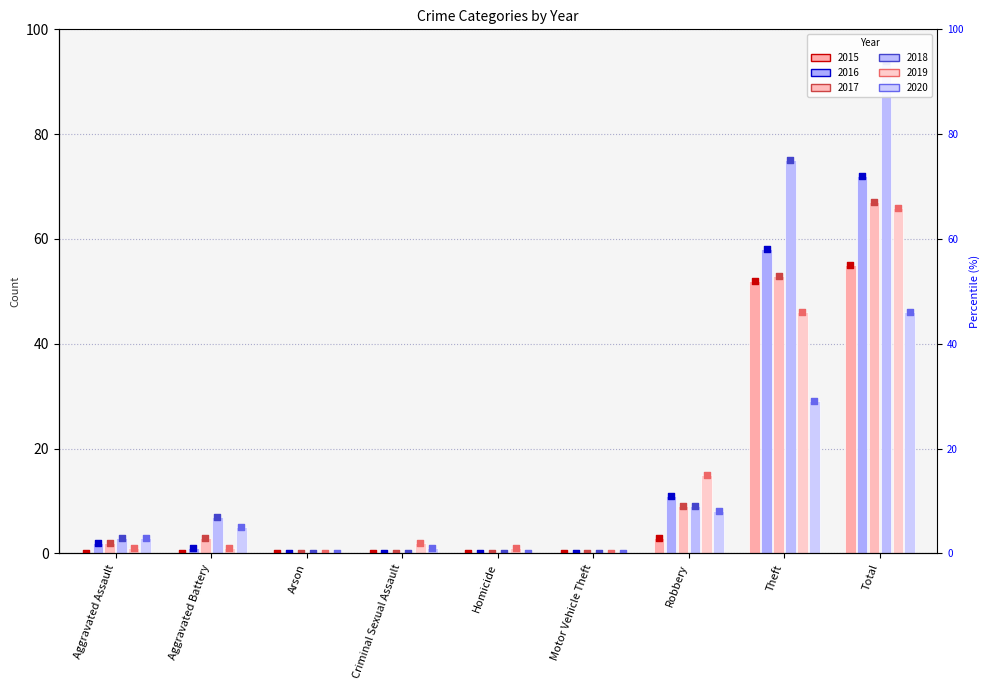

Which series has the widest spread of Y values?

2018